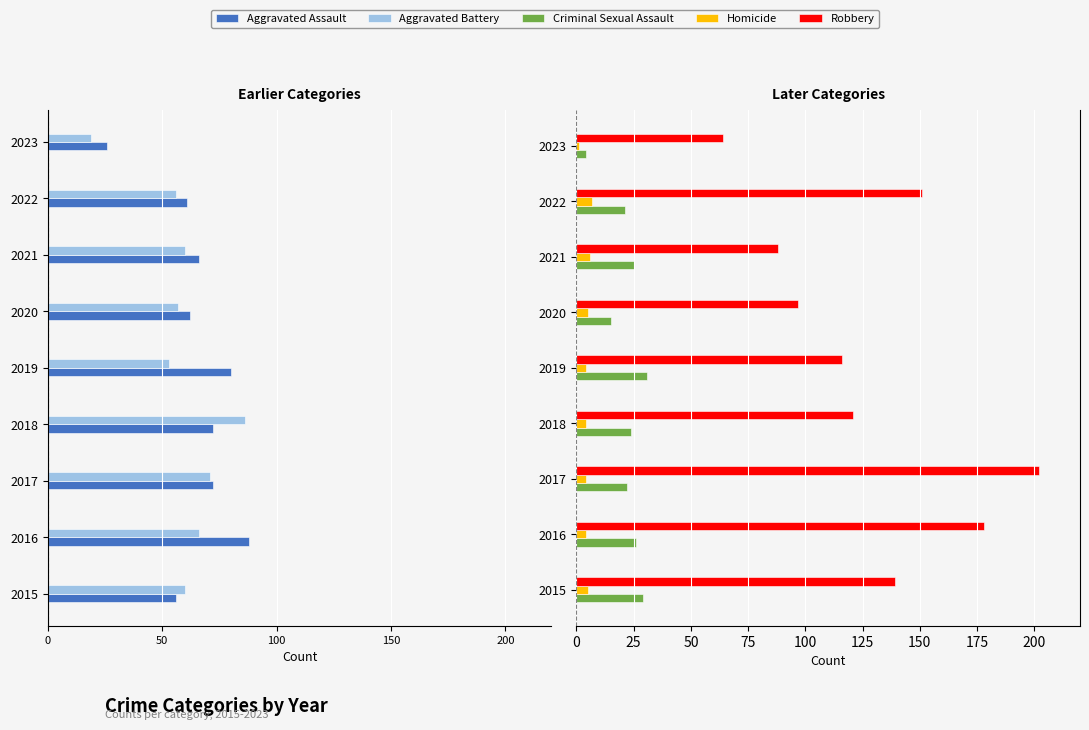

What are all the series names shown in the legend?

Aggravated Assault, Aggravated Battery, Criminal Sexual Assault, Homicide, Robbery